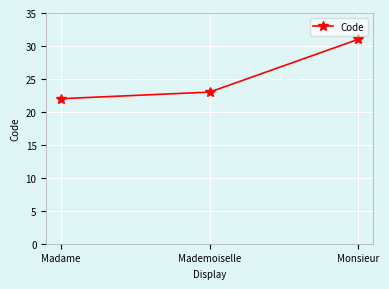

What position from the left is Monsieur?

3